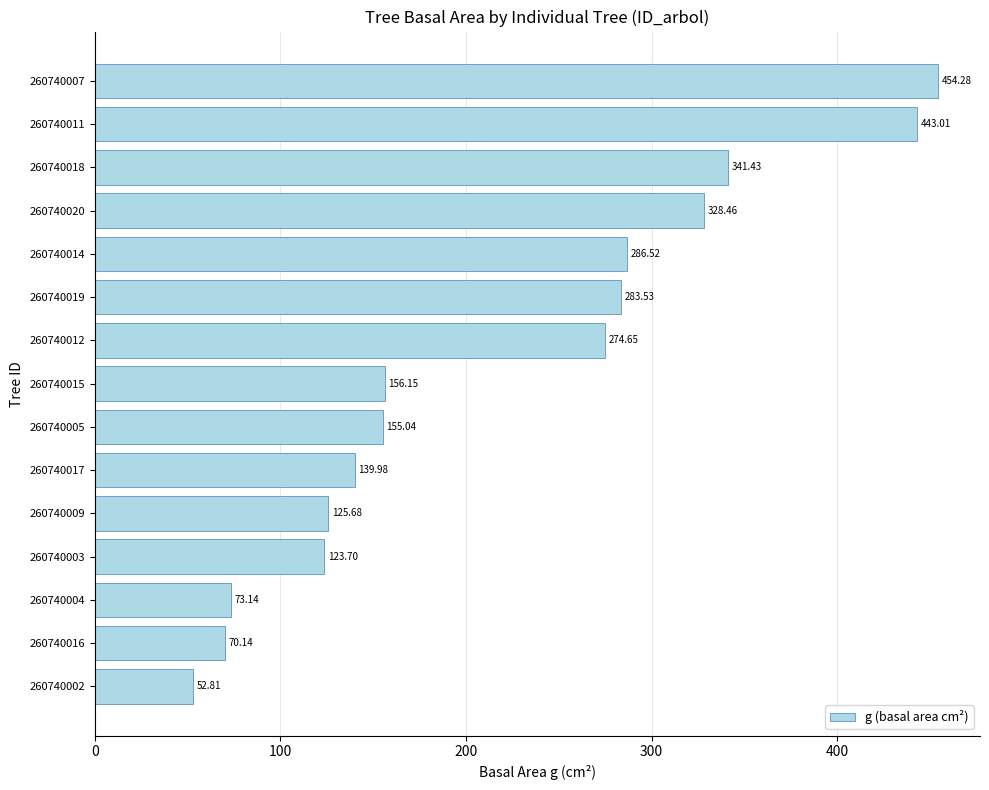

Are the bars horizontal?

Yes